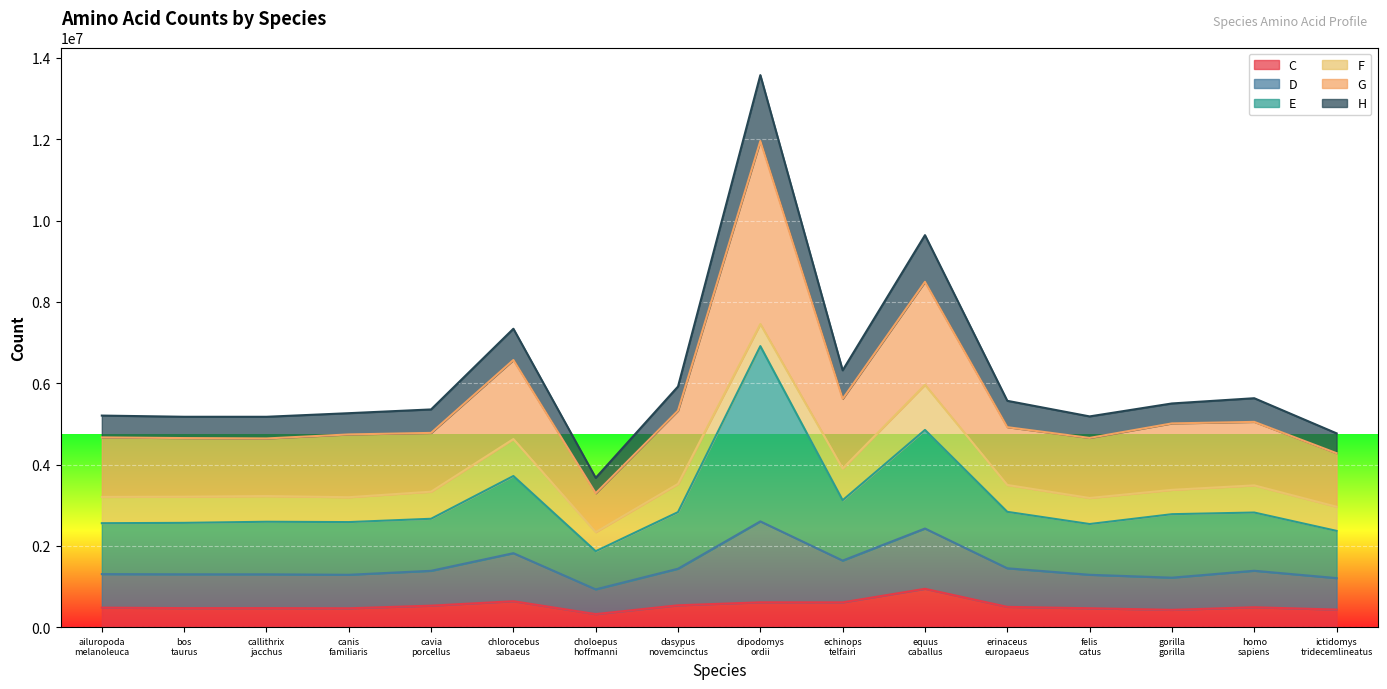

True or false: G has more than 0 interior local peaks.

True